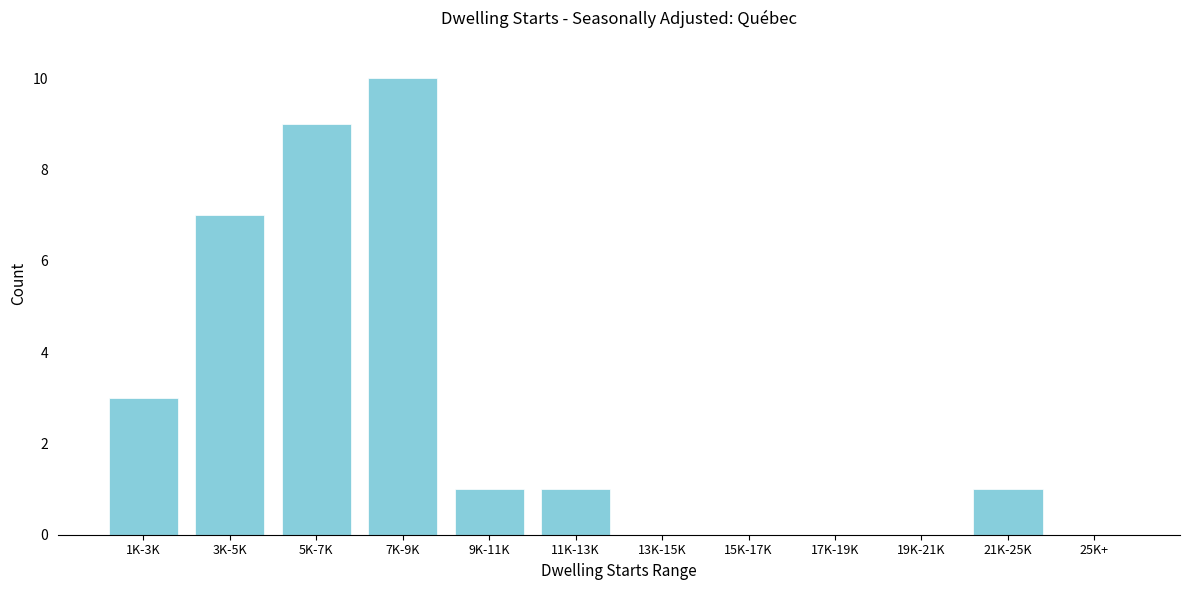

Reading left to right, transcribe all the data shown in this chart.

1K-3K=3	3K-5K=7	5K-7K=9	7K-9K=10	9K-11K=1	11K-13K=1	13K-15K=0	15K-17K=0	17K-19K=0	19K-21K=0	21K-25K=1	25K+=0